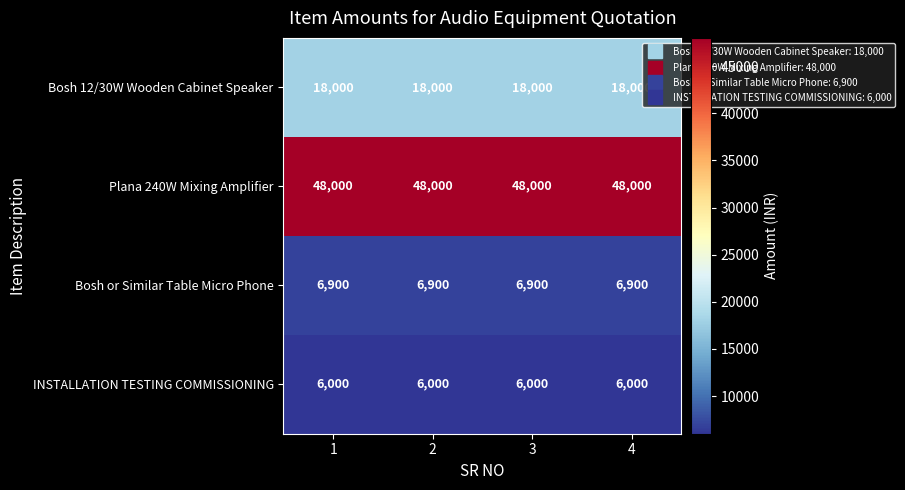

At how many categories does at least one series exceed 16174?

4